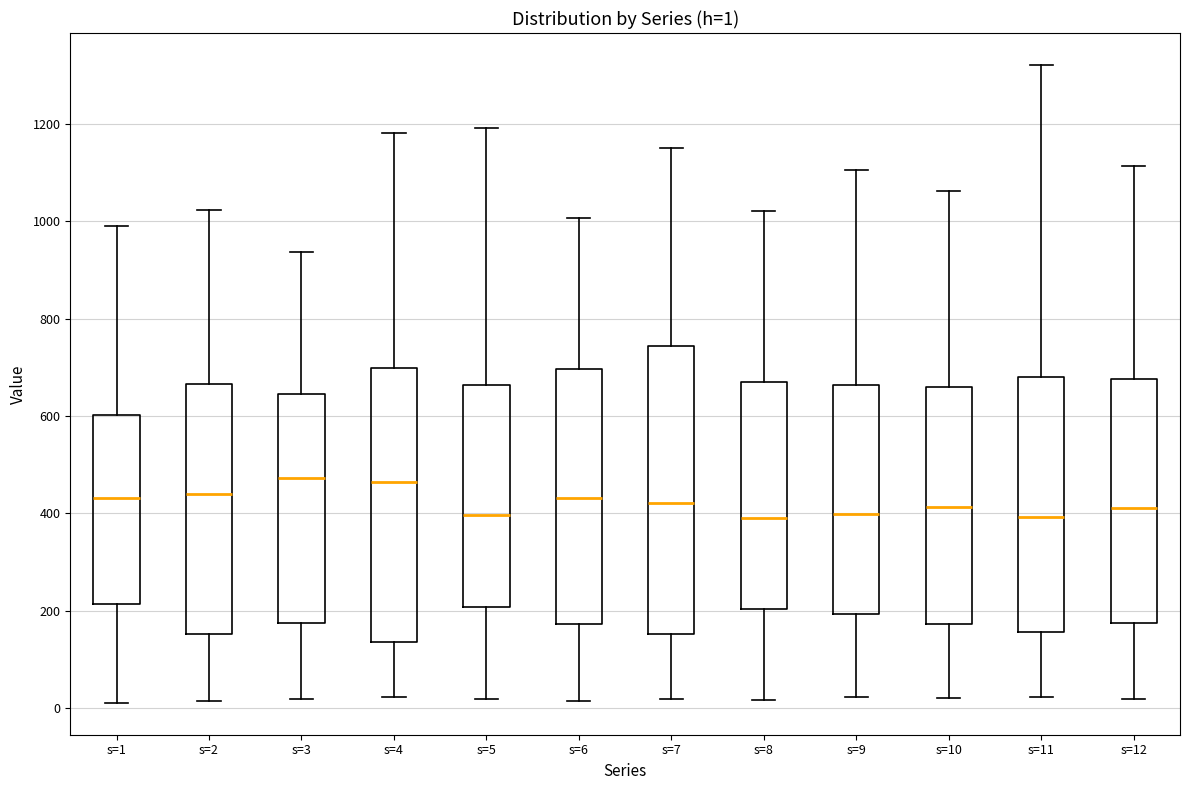

Comparing the boxes themselves (not the whiskers), which one is the tallest?

s=7